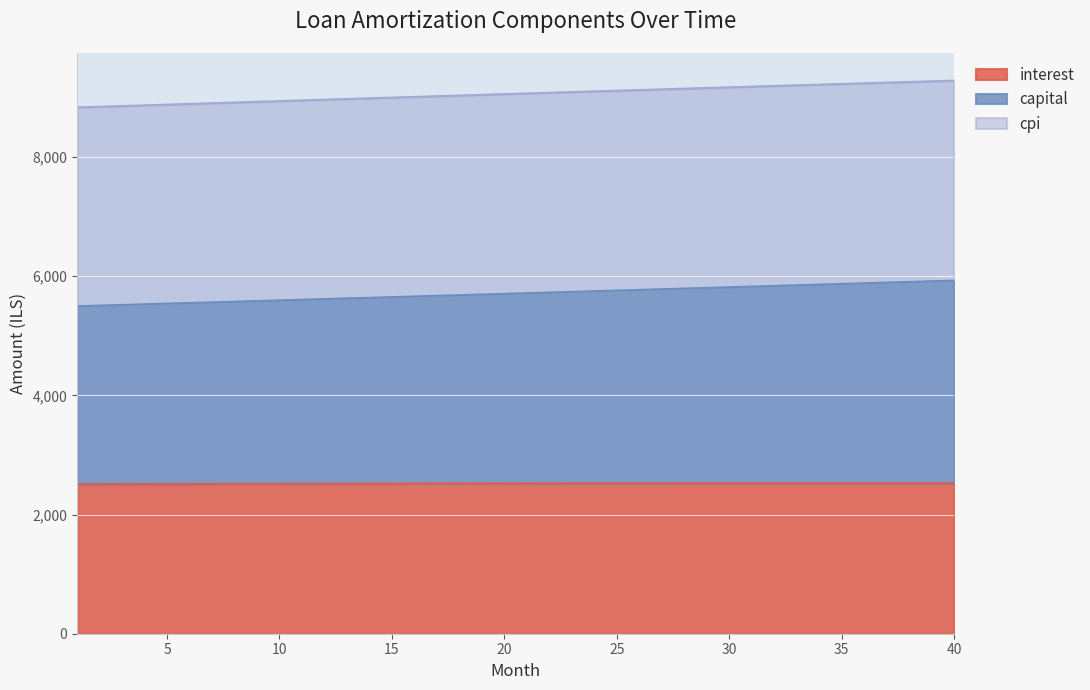

At which label does interest first exceed 2521?

21